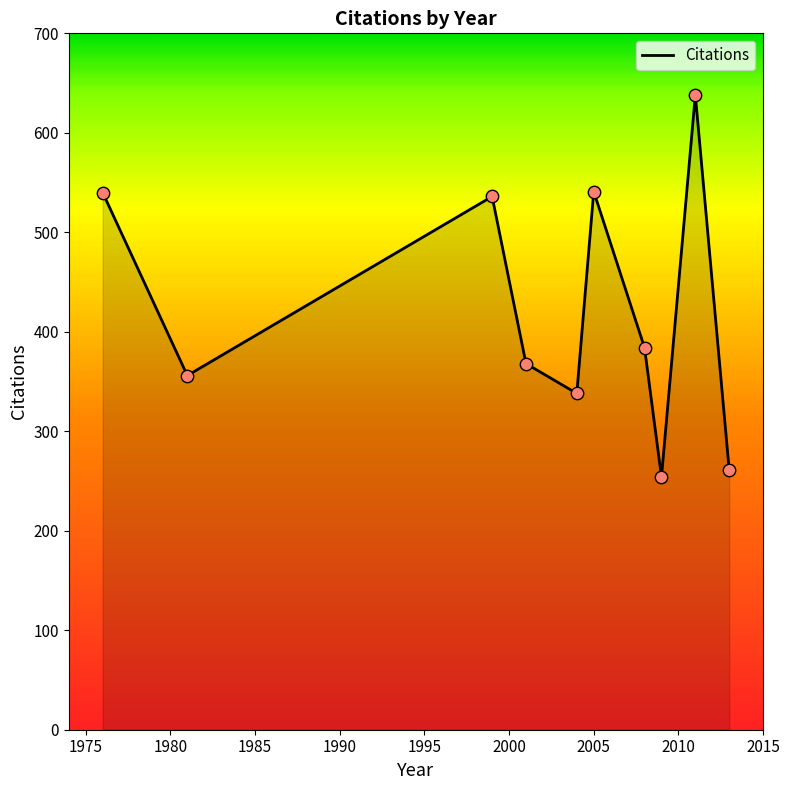

What is the smallest value displayed?

254